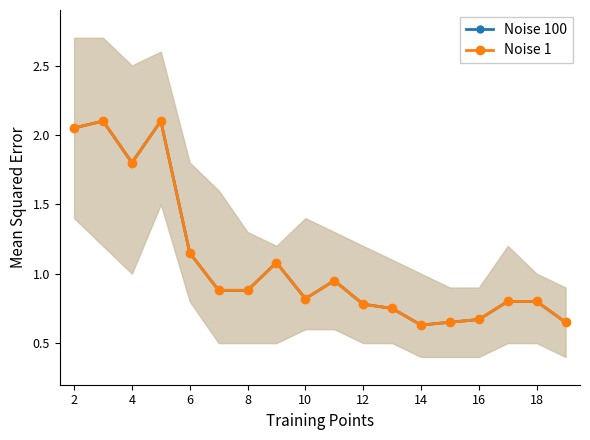

True or false: Noise 1 has more than 2 interior local peaks.

True